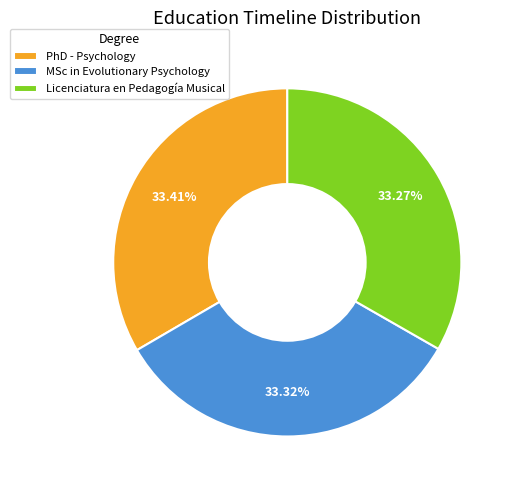

Is the sum of PhD - Psychology and MSc in Evolutionary Psychology greater than half?

Yes